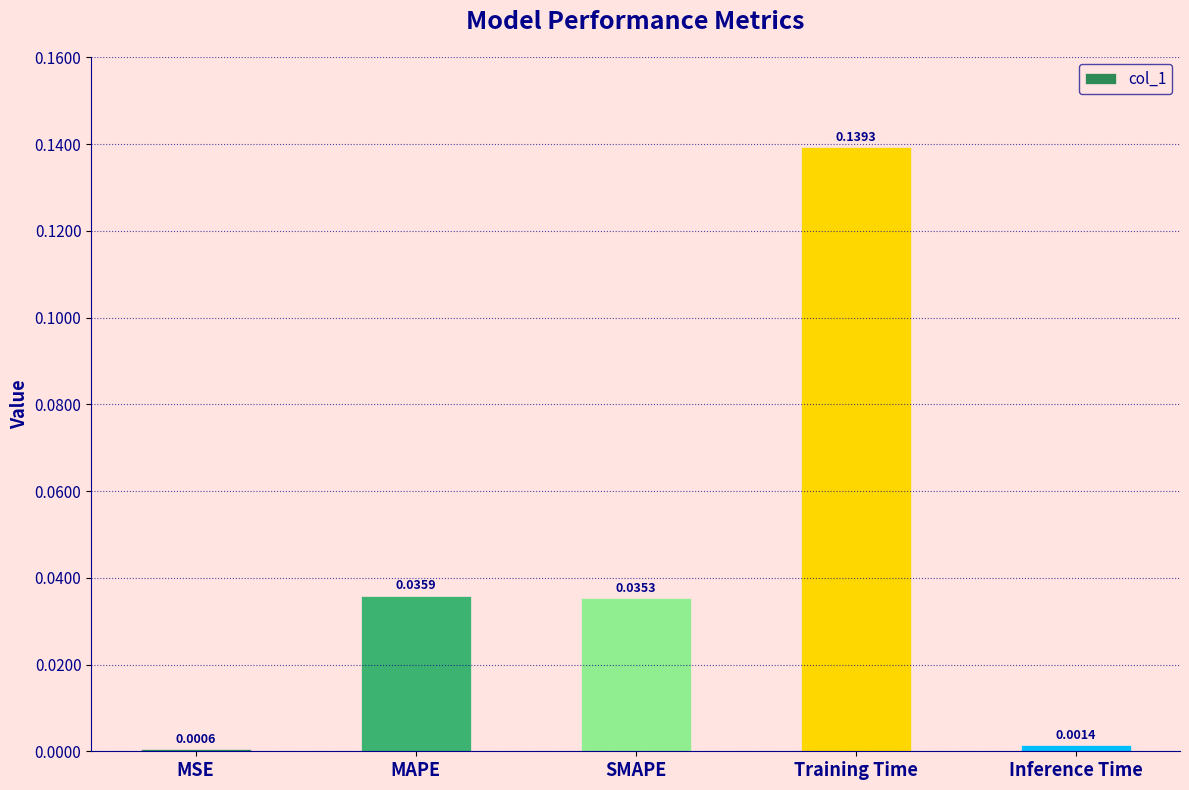

Rank the categories by value from lowest to highest.

MSE, Inference Time, SMAPE, MAPE, Training Time